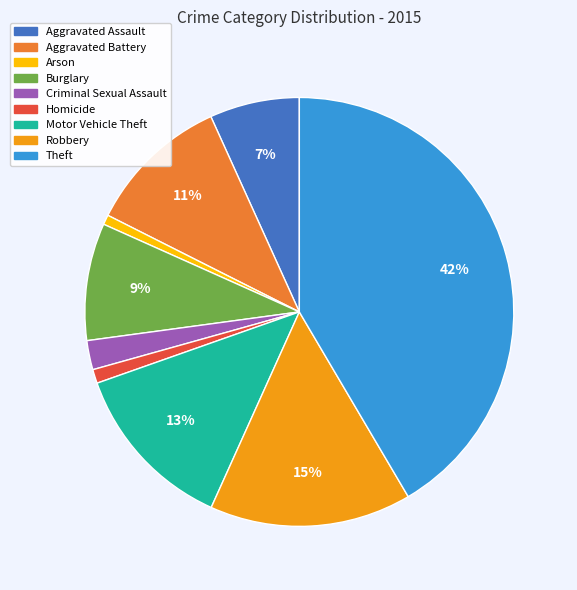

Does Arson represent more than half of the total?

No